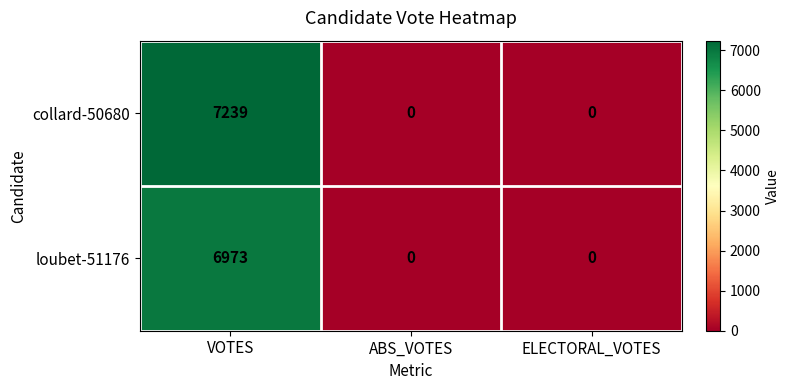

How many positive values does the loubet-51176 series have?

1